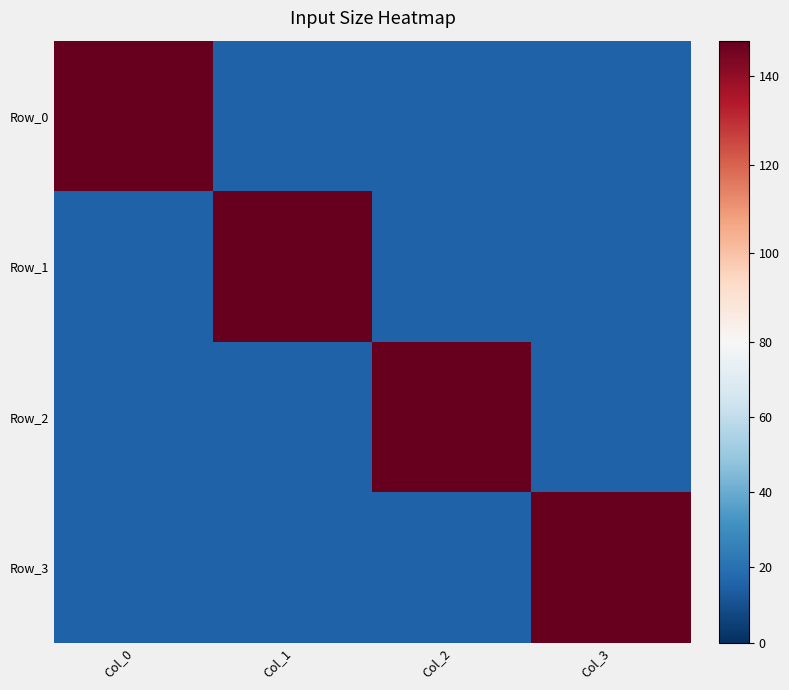

Which series changed the most between Col_0 and Col_2?

Row_0